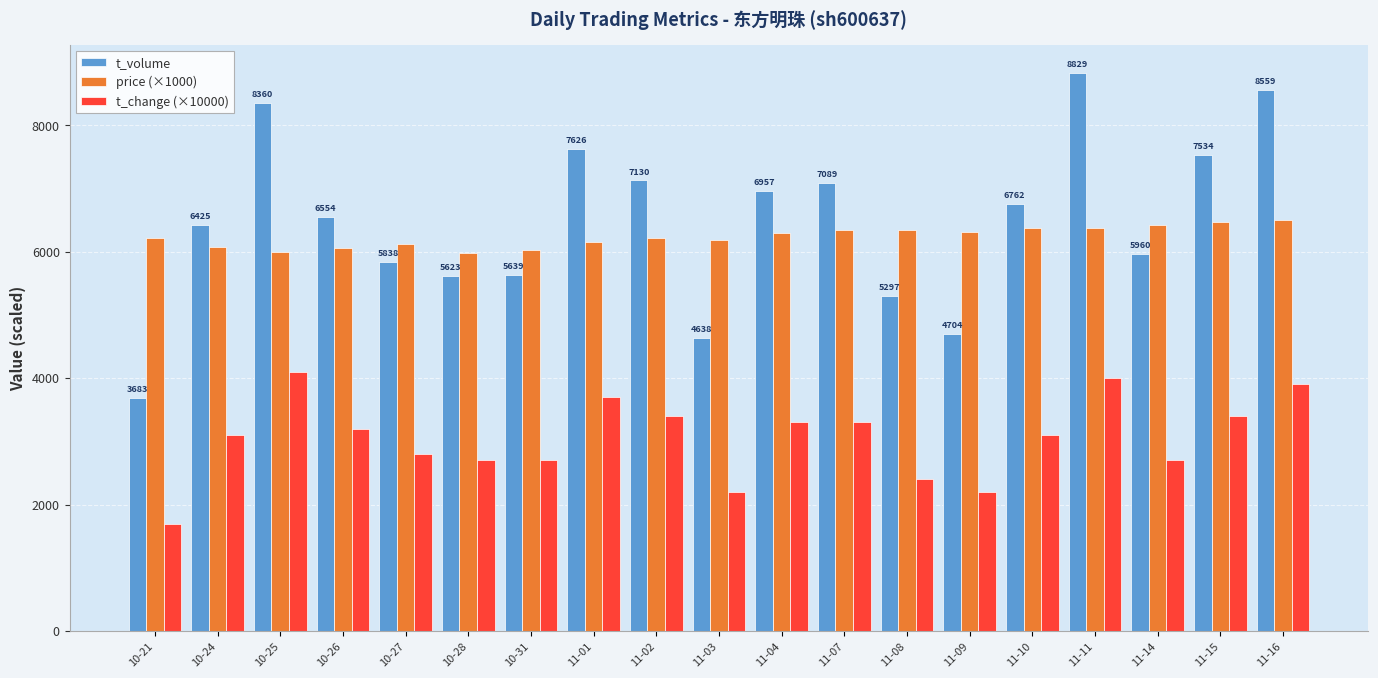

What is the difference between the highest and lowest values at 11-14?

3730.0